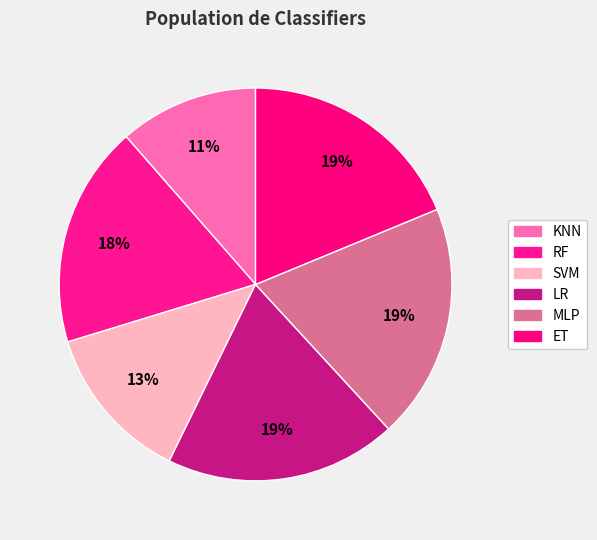

How many segments does this pie chart have?

6